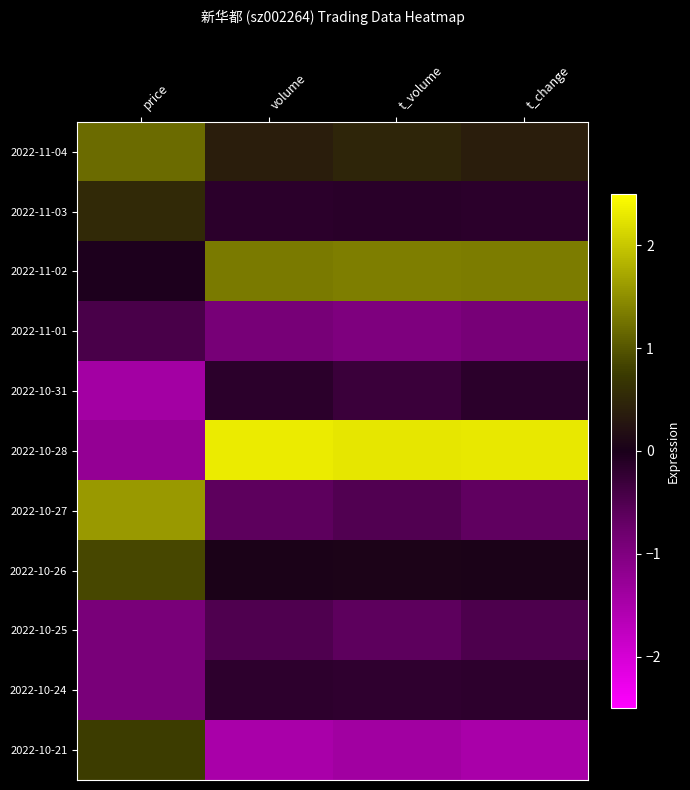

Rank the series at price from highest to lowest value.

2022-10-27, 2022-11-04, 2022-10-26, 2022-10-21, 2022-11-03, 2022-11-02, 2022-11-01, 2022-10-25, 2022-10-24, 2022-10-28, 2022-10-31